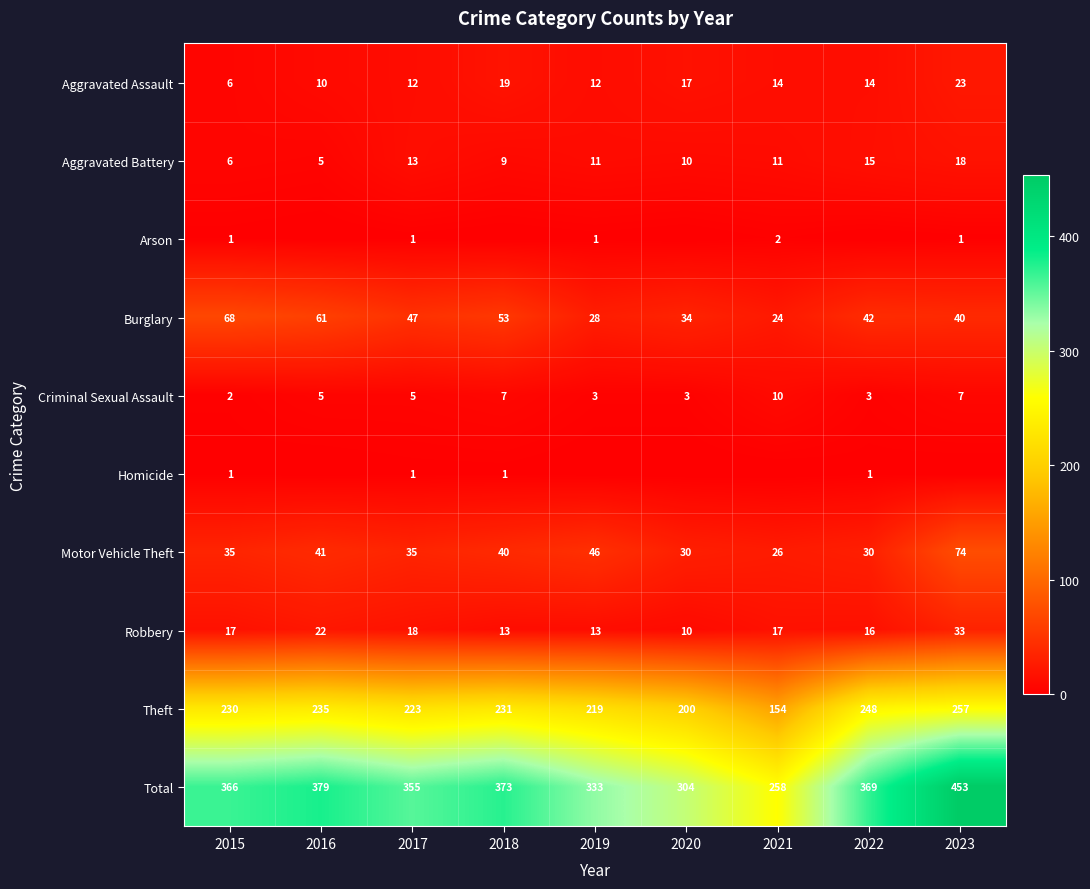

Where does the Aggravated Battery series first go above 11?

2017